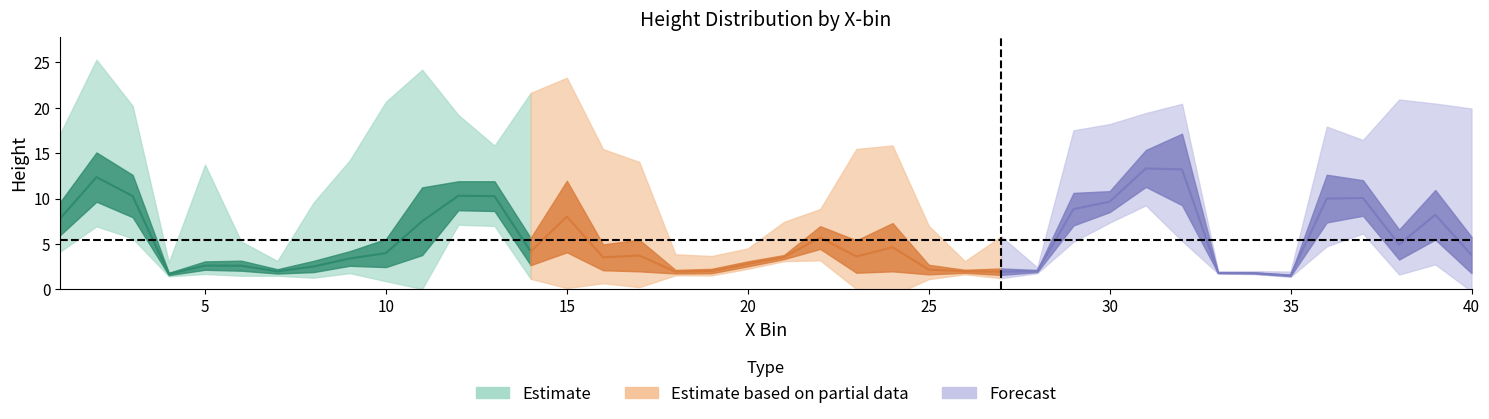

Is it true that sd_ht equals 0.7 at 26?

True